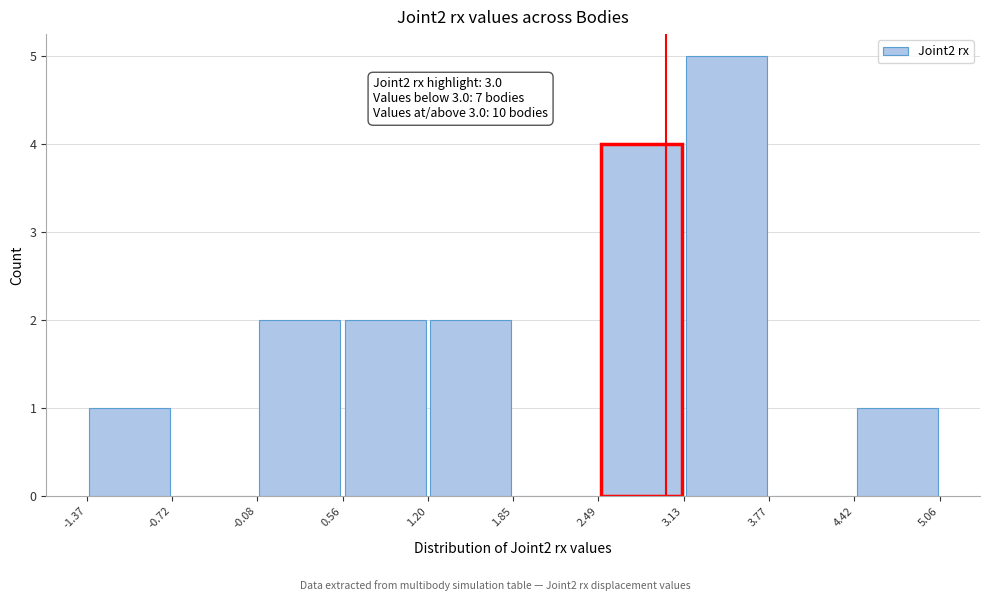

Over which range of the x-axis is the bar tallest?

3.13 to 3.77